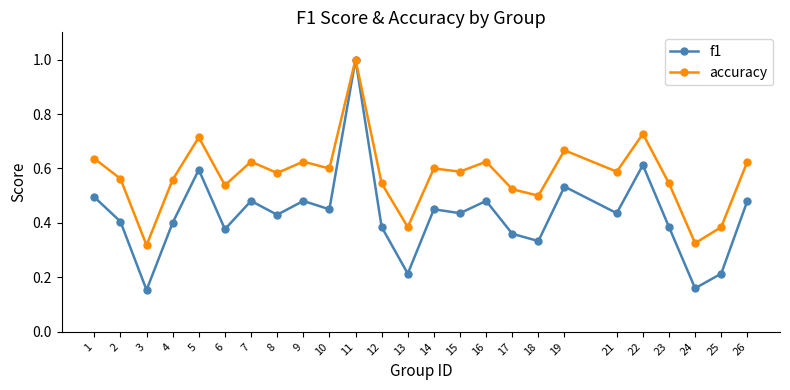

In f1, how many points are lower than both neighbors (excluding endpoints)?

9